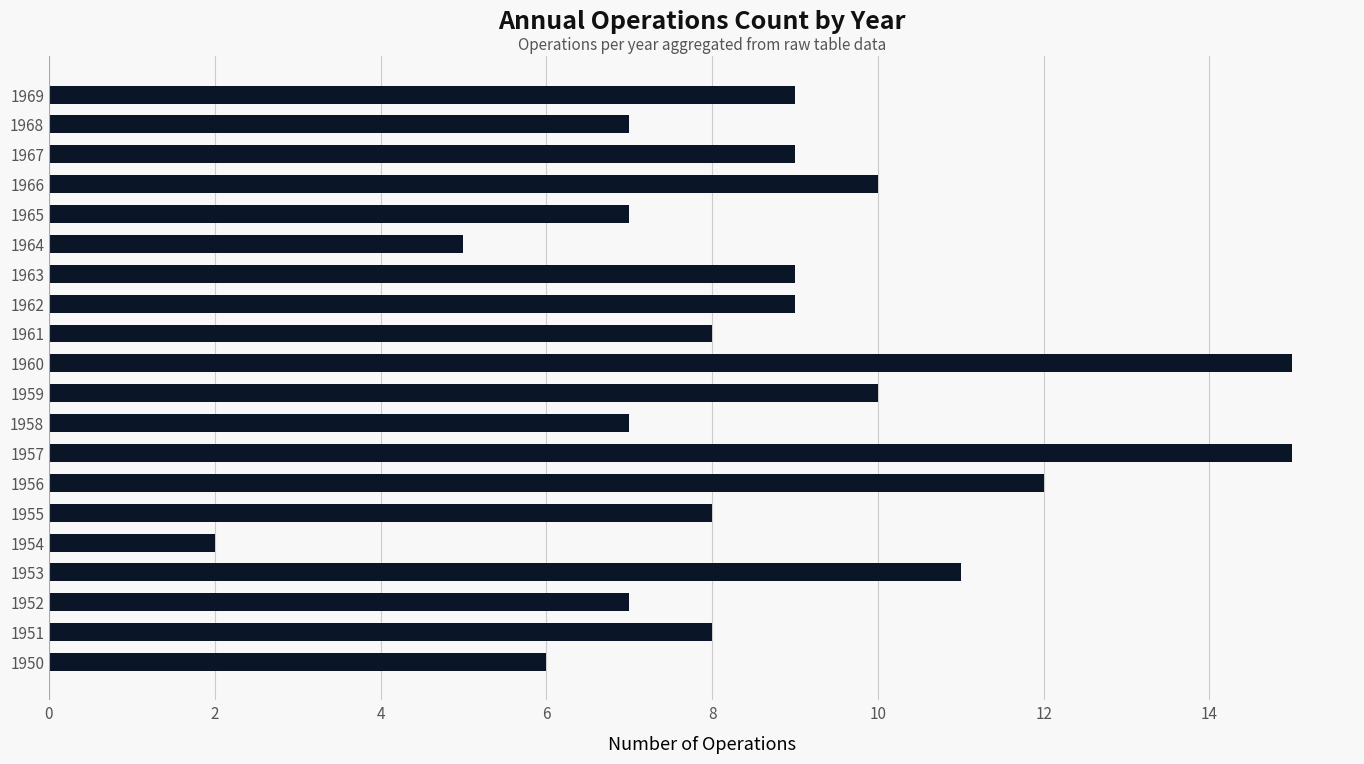

What is the difference between the maximum and minimum values?

13